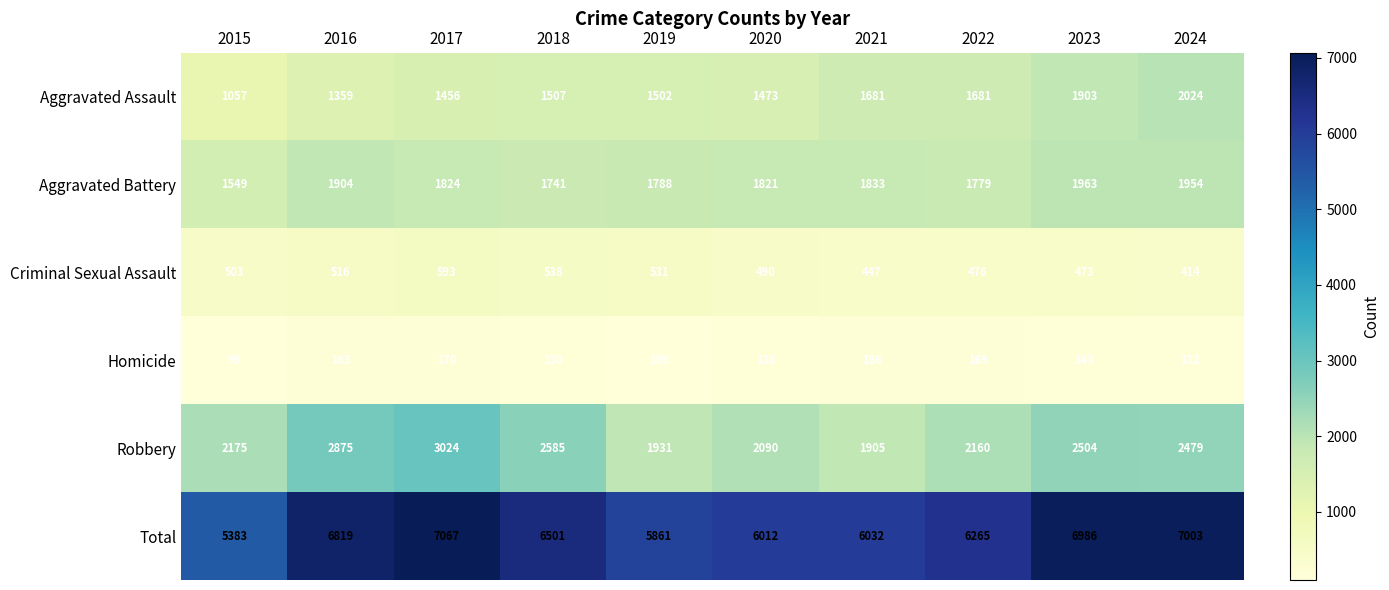

At which label is Homicide closest to 134?

2024